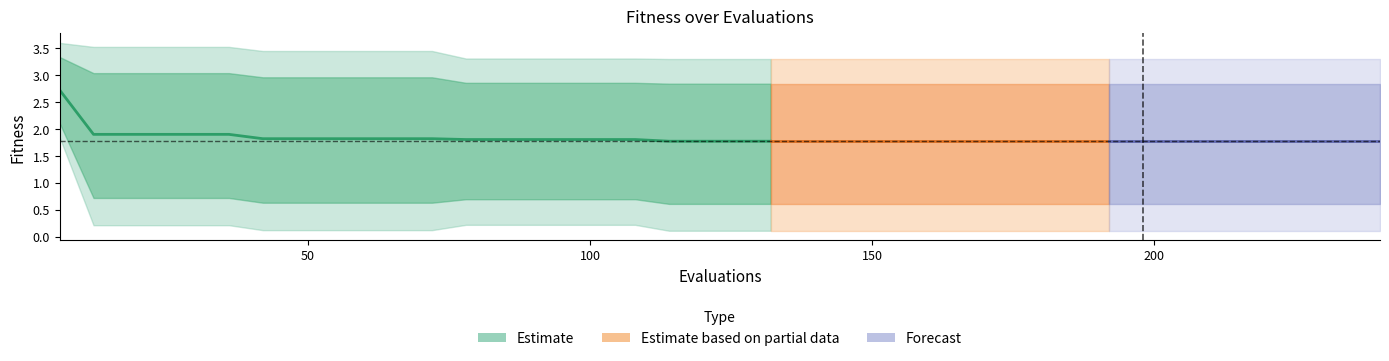

Reading left to right, transcribe all the data shown in this chart.

2.7	1.9	1.9	1.9	1.9	1.9	1.8	1.8	1.8	1.8	1.8	1.8	1.8	1.8	1.8	1.8	1.8	1.8	1.8	1.8	1.8	1.8